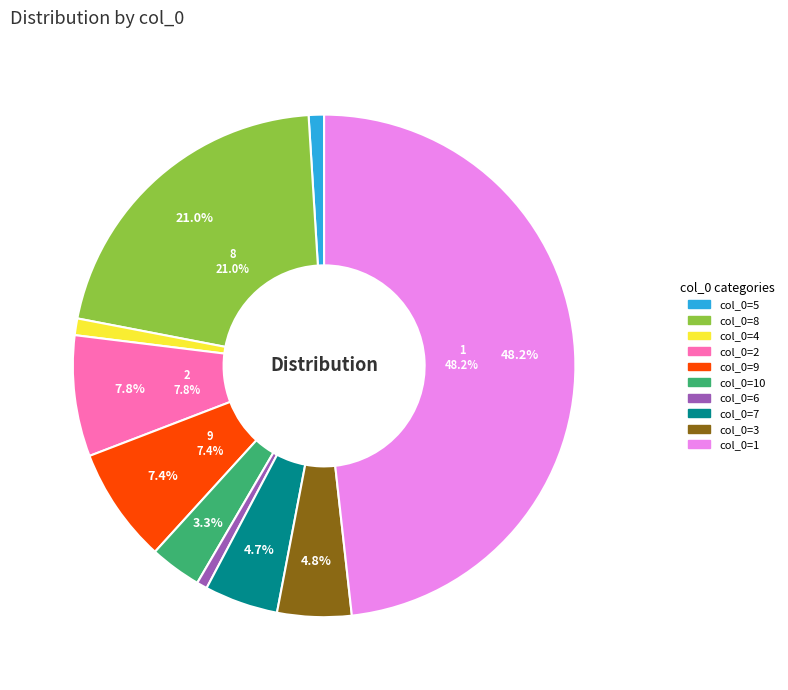

How many slices are in this pie chart?

10